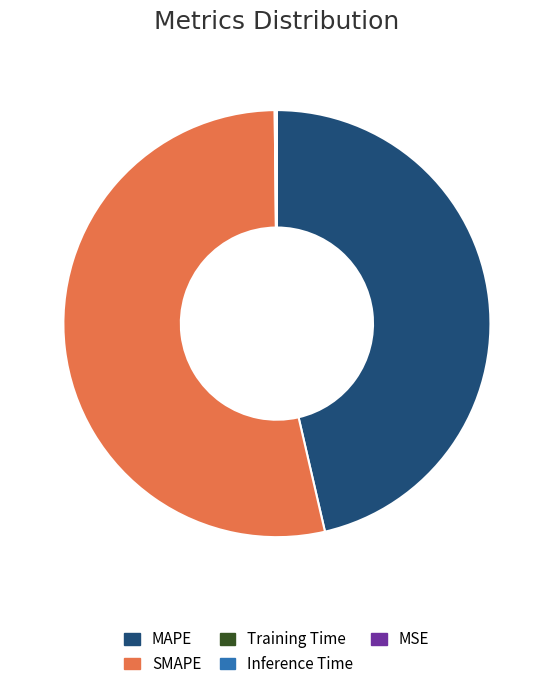

True or false: MAPE accounts for 46% of the total.

True